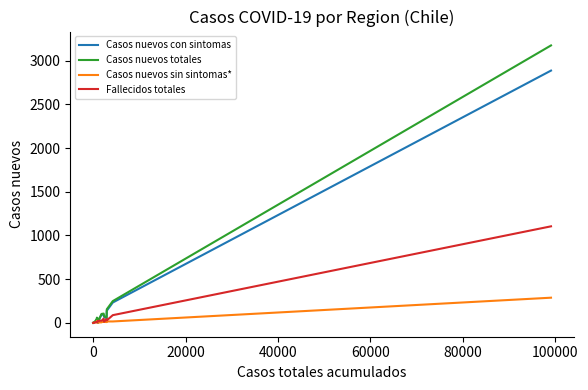

List the series in order of their peak value, highest first.

Casos nuevos totales, Casos nuevos con sintomas, Fallecidos totales, Casos nuevos sin sintomas*